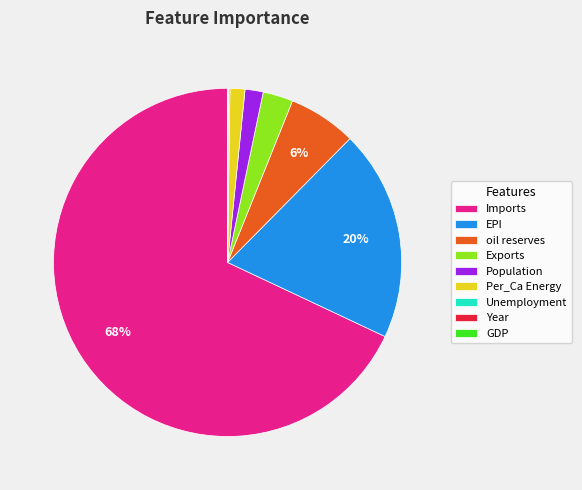

Is the sum of Population and EPI greater than half?

No